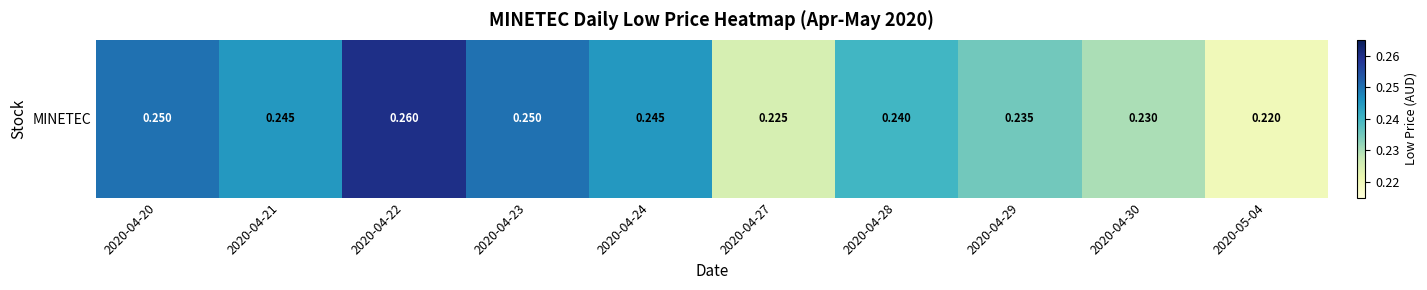

What is the maximum value shown in the chart?

0.3